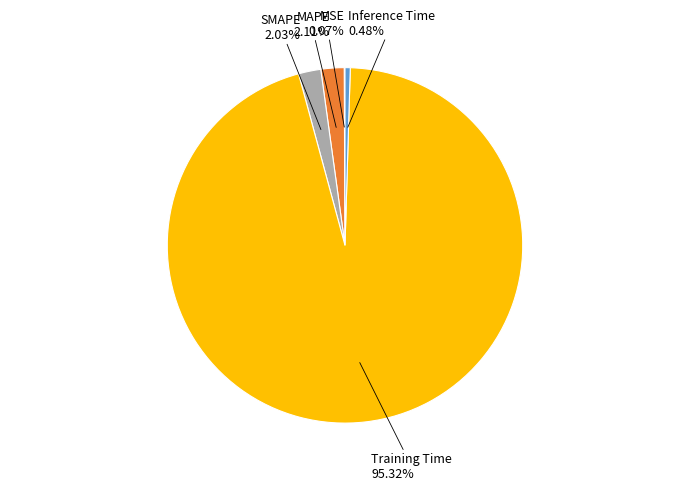

Does any single category account for the majority?

Yes